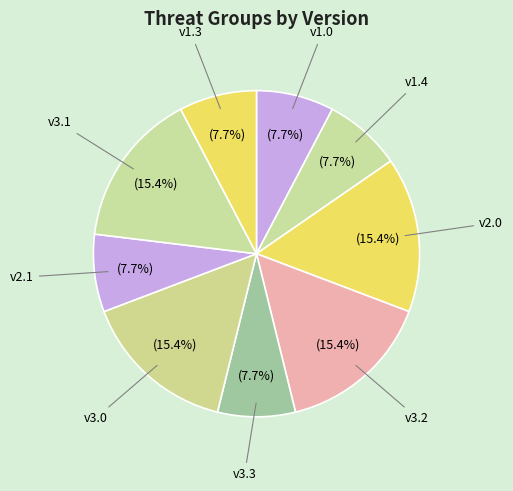

How many segments does this pie chart have?

9